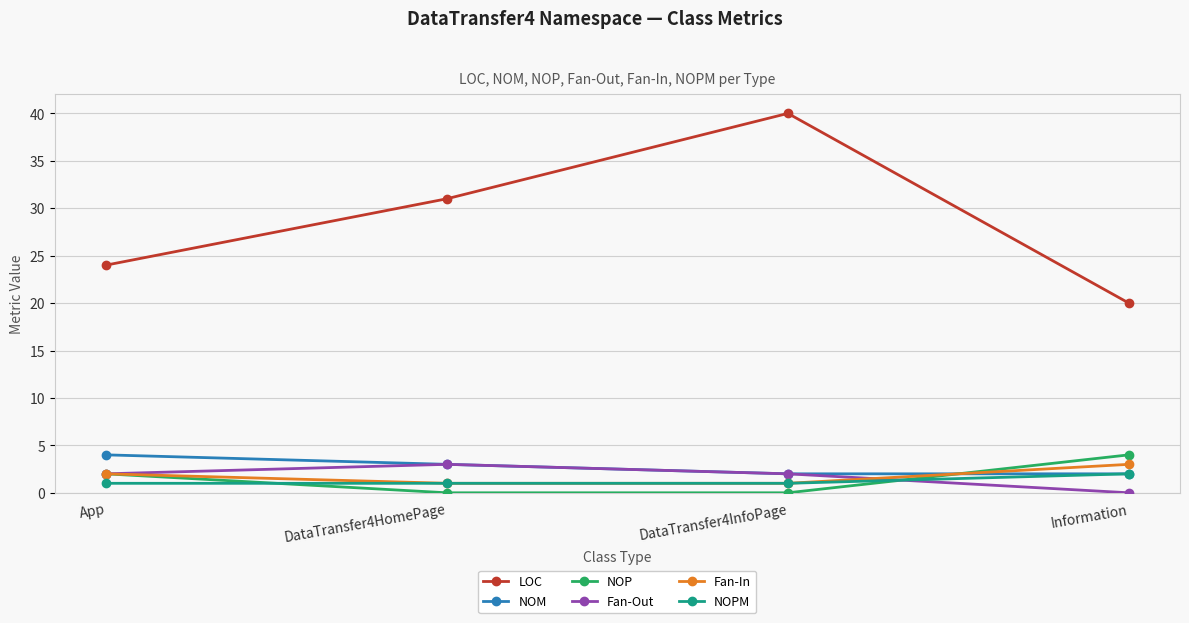

What is the spread (max minus min) of values at App?

23